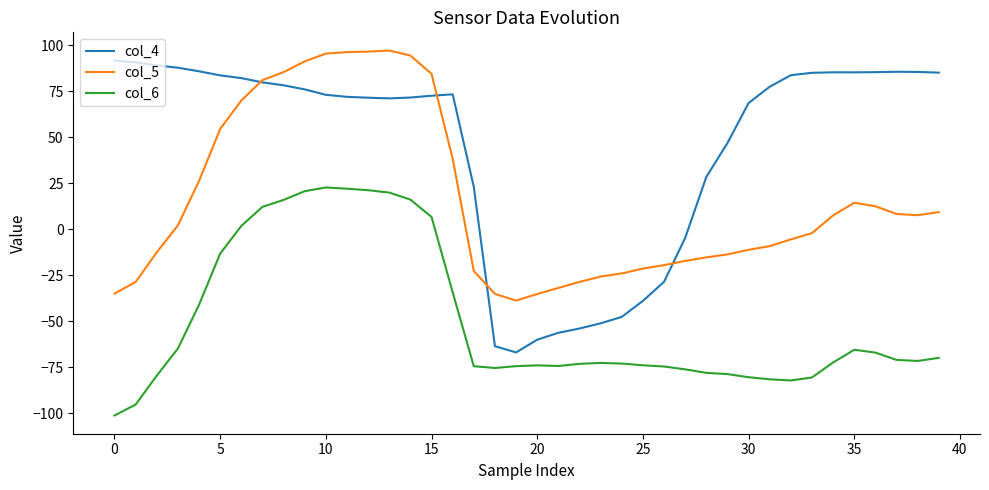

How many positive values does the col_5 series have?

20